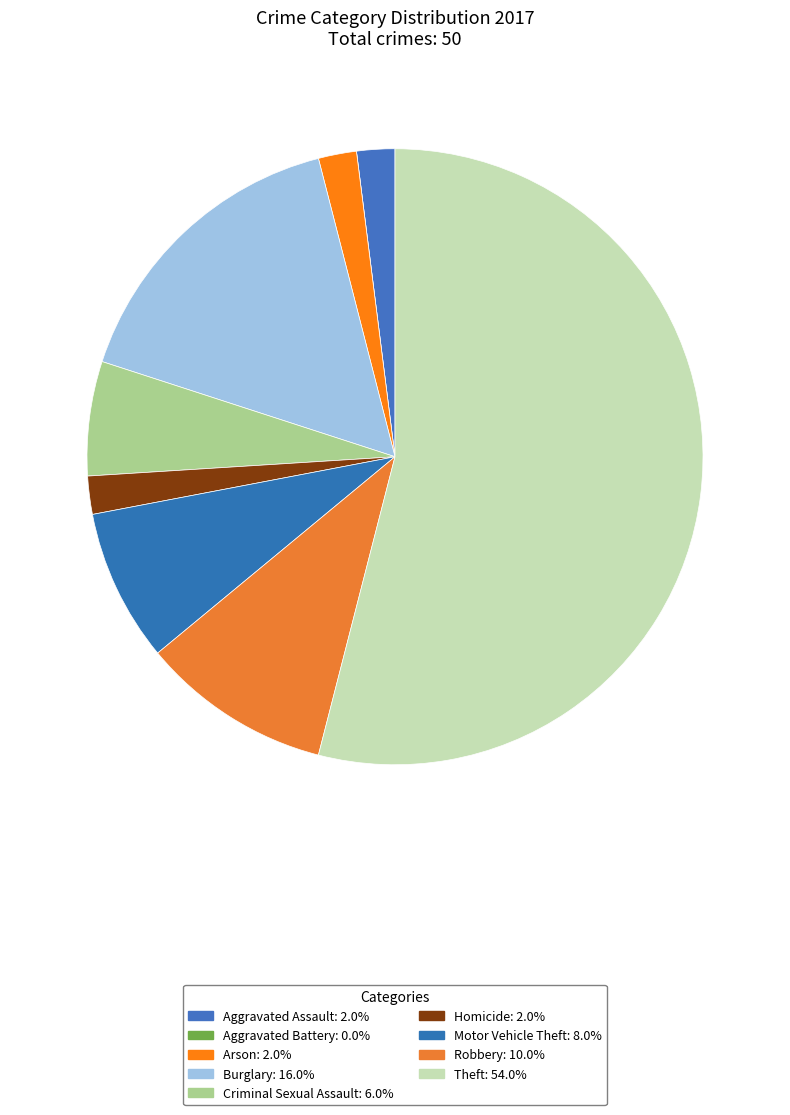

Is the sum of Burglary and Aggravated Assault greater than half?

No